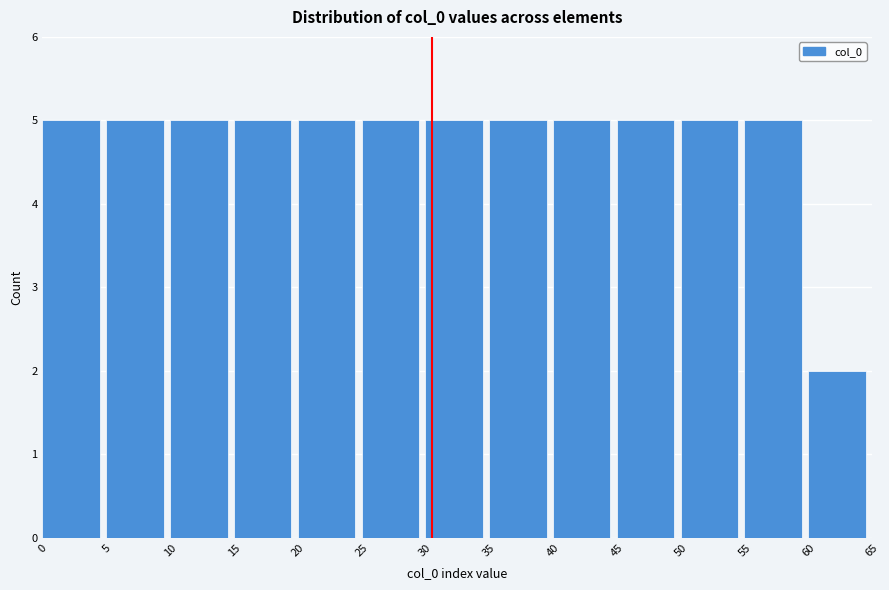

Reading left to right, list every bar in this chart as the range it spans on the x-axis followed by its height. The values are not printed on the chart, so give them approximately, as read against the axis.

0 to 5: 5
5 to 10: 5
10 to 15: 5
15 to 20: 5
20 to 25: 5
25 to 30: 5
30 to 35: 5
35 to 40: 5
40 to 45: 5
45 to 50: 5
50 to 55: 5
55 to 60: 5
60 to 65: 2